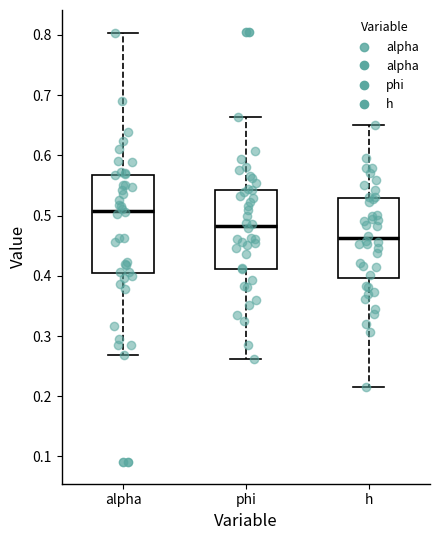

Reading left to right, transcribe this box plot: for each box, give where its median line is, the range the box spans, and where its two whiskers end, as read against the y-axis. The values are not printed on the chart, so give them approximately, as read against the axis.

alpha: median 0.51, box 0.40 to 0.57, whiskers 0.27 to 0.80
phi: median 0.48, box 0.41 to 0.54, whiskers 0.26 to 0.66
h: median 0.46, box 0.40 to 0.53, whiskers 0.21 to 0.65